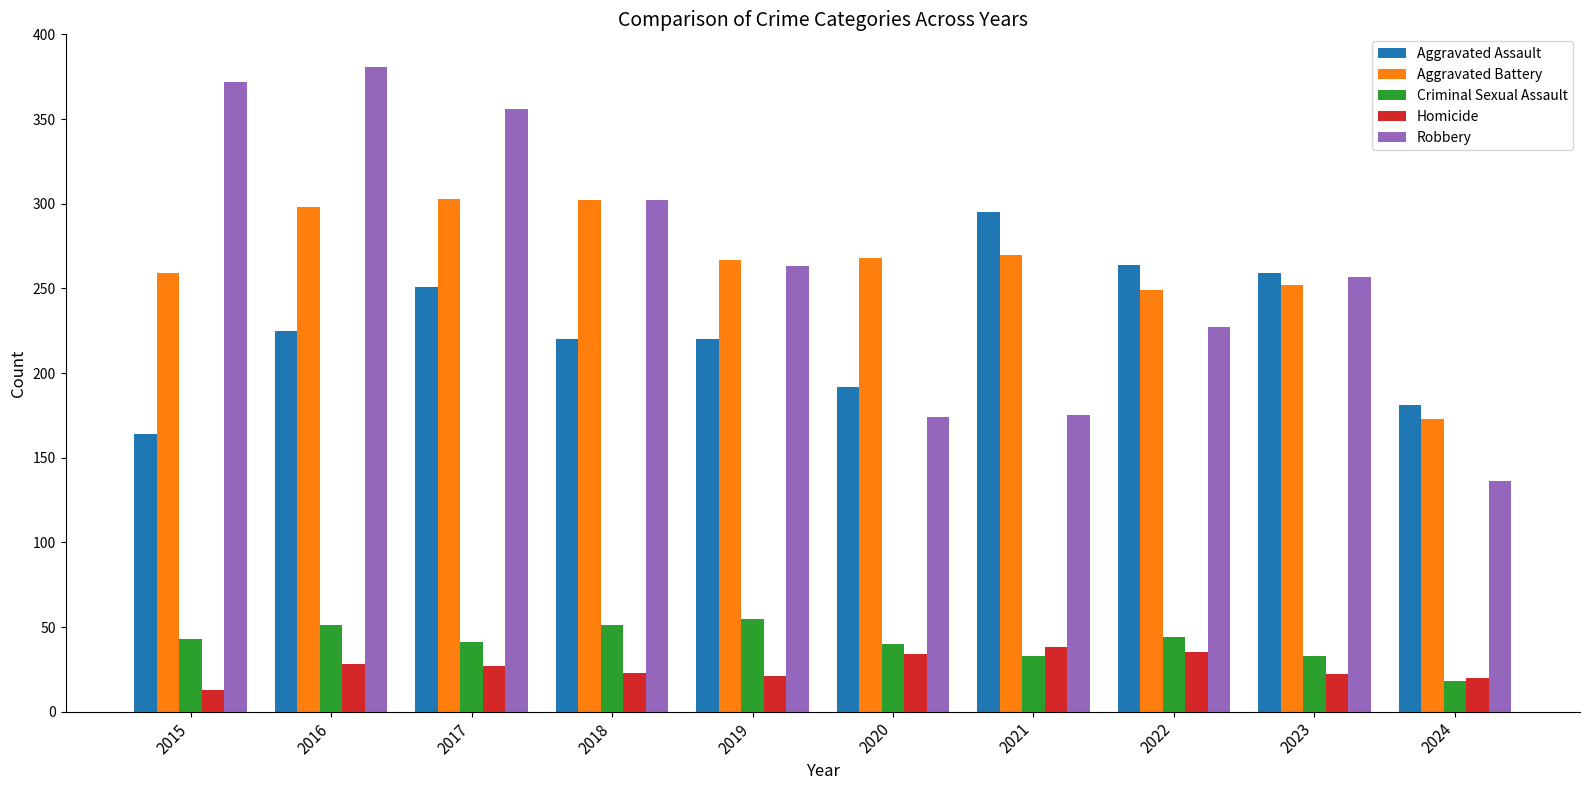

What value does the Aggravated Battery series have at 2017, to the nearest 5?

305